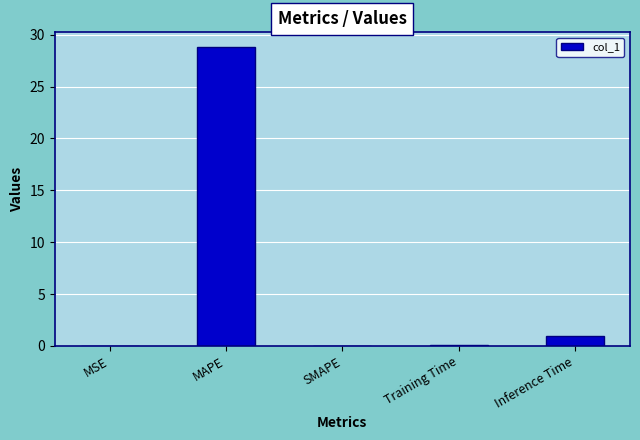

Between MSE and Inference Time, which is larger?

Inference Time